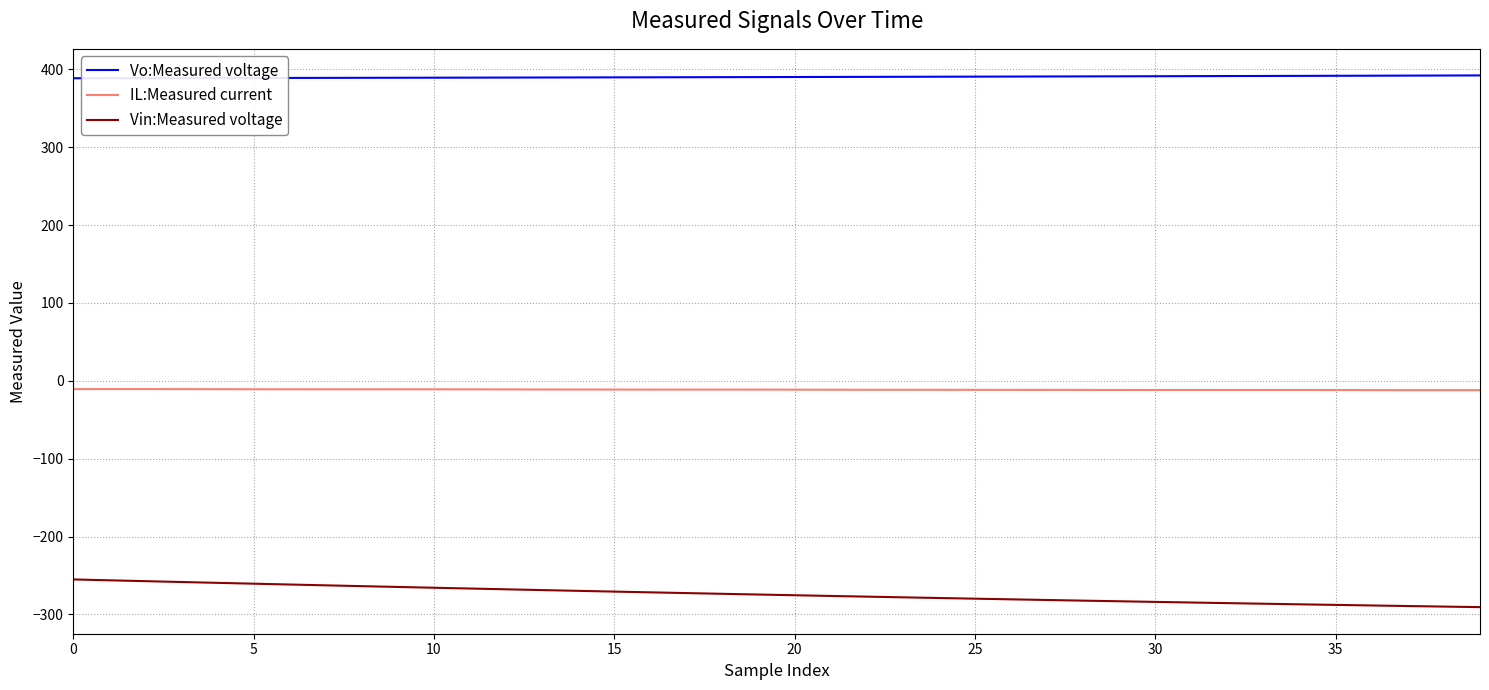

What is the difference between the maximum and minimum values in the Vin:Measured voltage series?

35.6